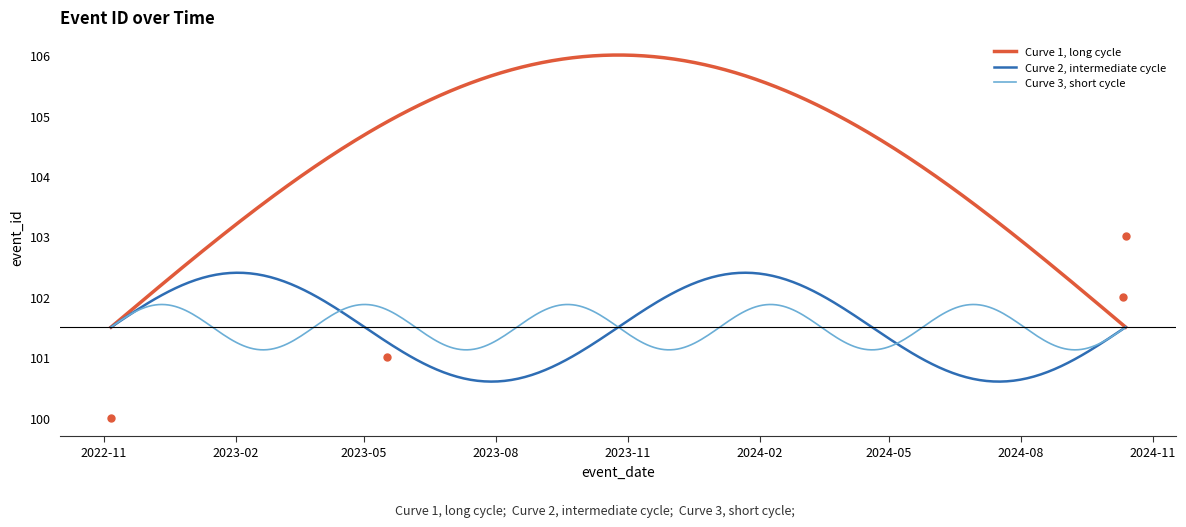

List the labels in order of value, smallest first.

2022-11-06, 2023-05-17, 2024-10-11, 2024-10-13